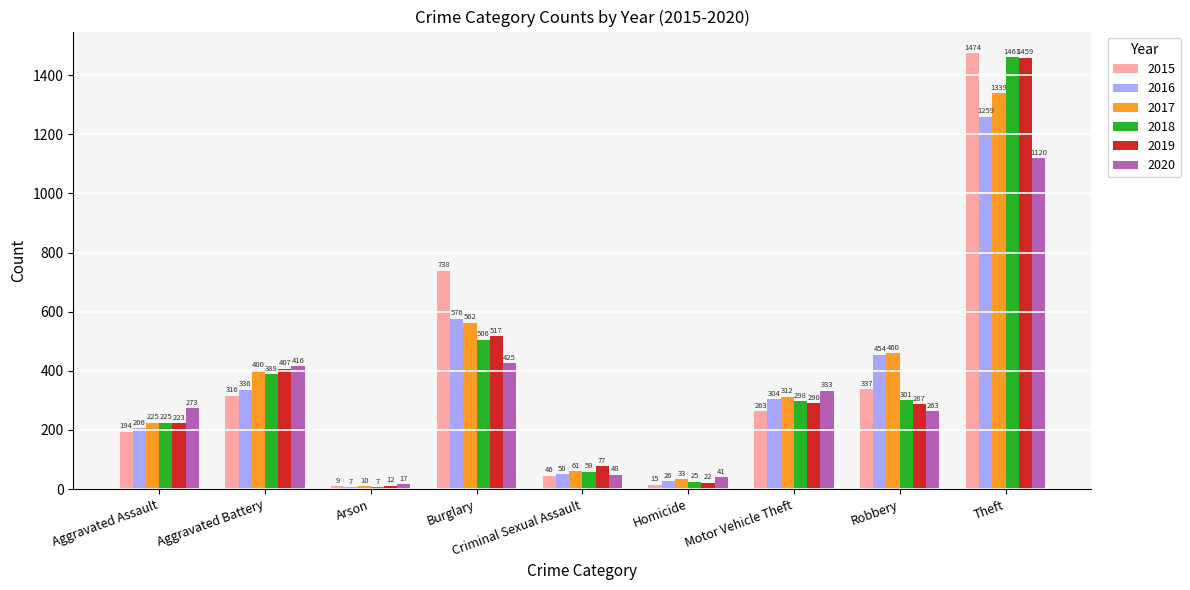

Rank the categories by 2020 value from highest to lowest.

Theft, Burglary, Aggravated Battery, Motor Vehicle Theft, Aggravated Assault, Robbery, Criminal Sexual Assault, Homicide, Arson